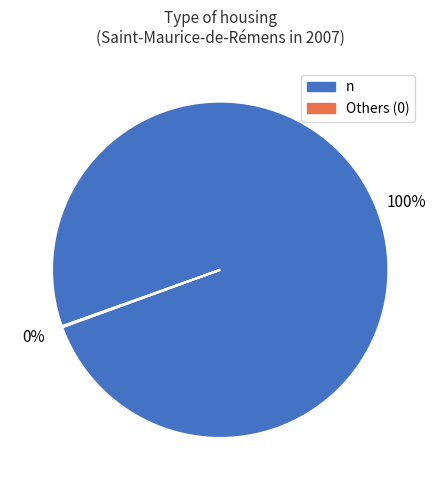

To the nearest percent, what is the average slice percentage?

50%